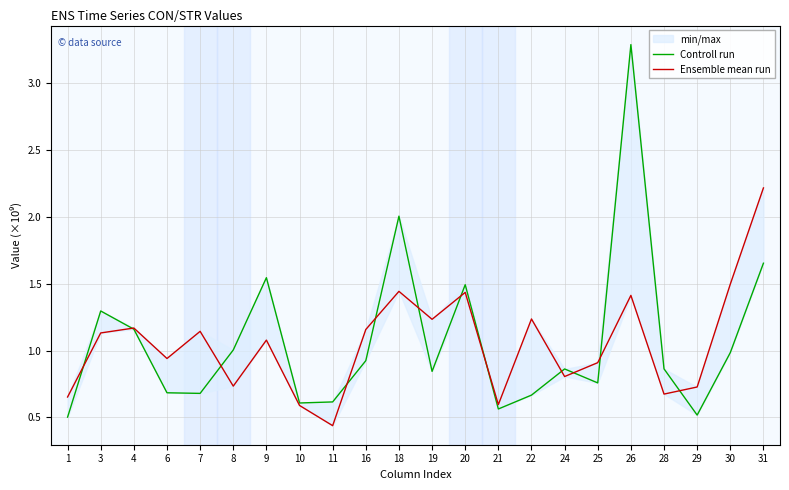

Is it true that Controll run equals 361560346.6 at 19?

False